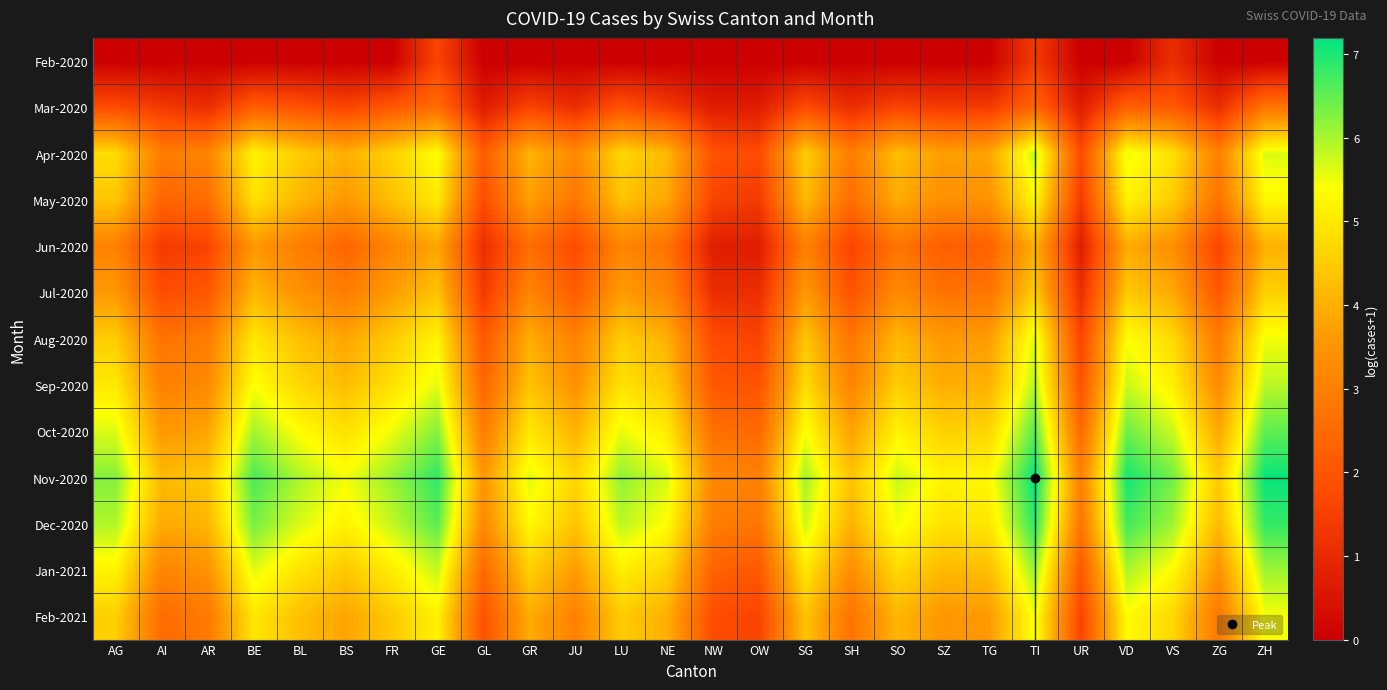

Count the number of data series in this chart.

13